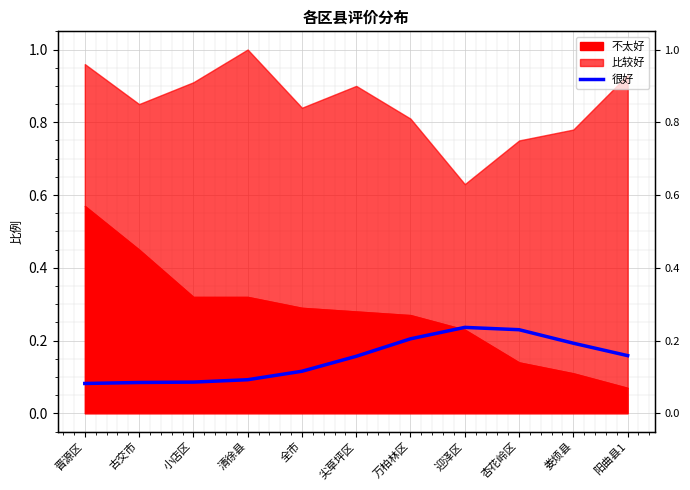

Is it true that the value at 阳曲县1 is 0.2?

False